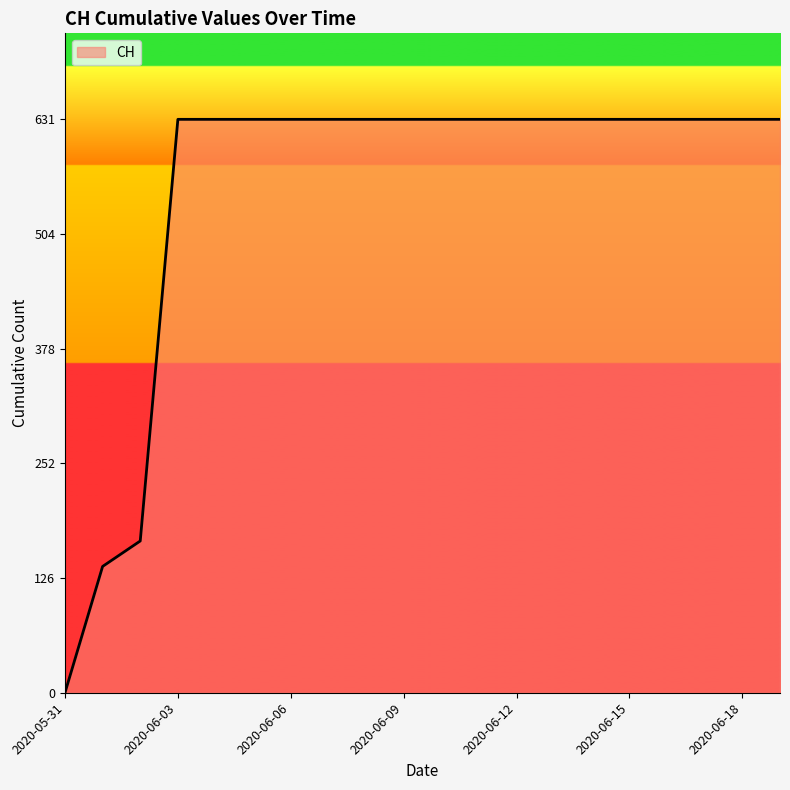

What is the difference between the maximum and minimum values?

631